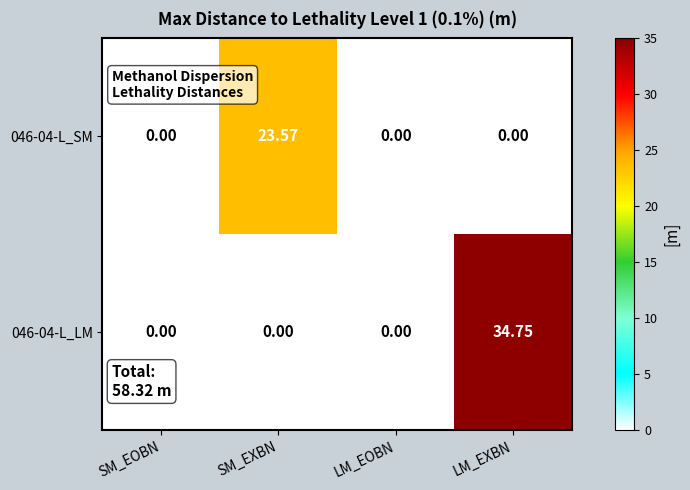

Which series has the widest spread of values?

046-04-L_LM